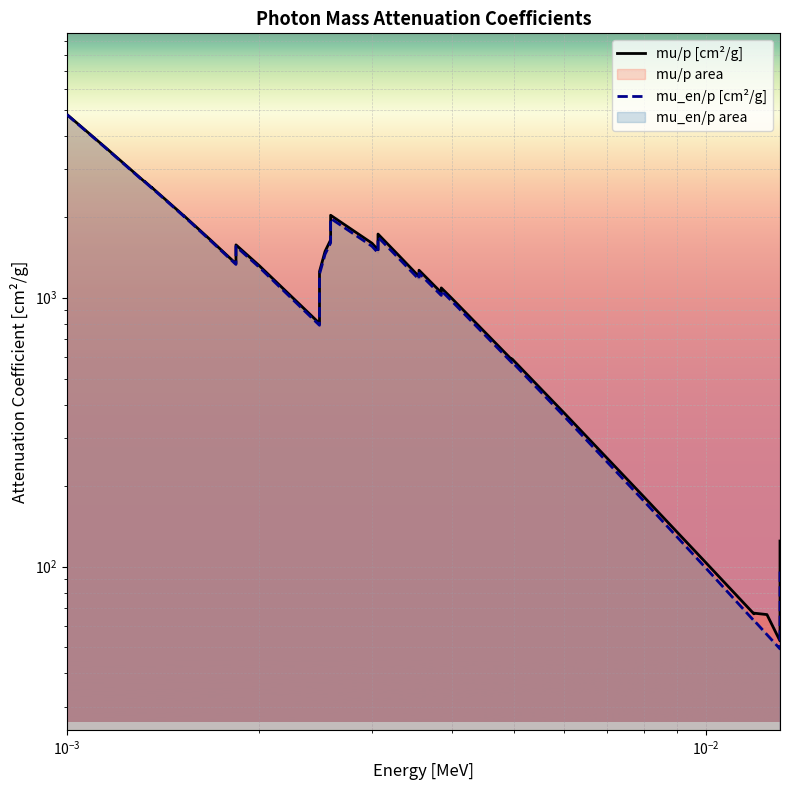

True or false: mu/p [cm²/g] and mu_en/p [cm²/g] intersect in this chart.

False